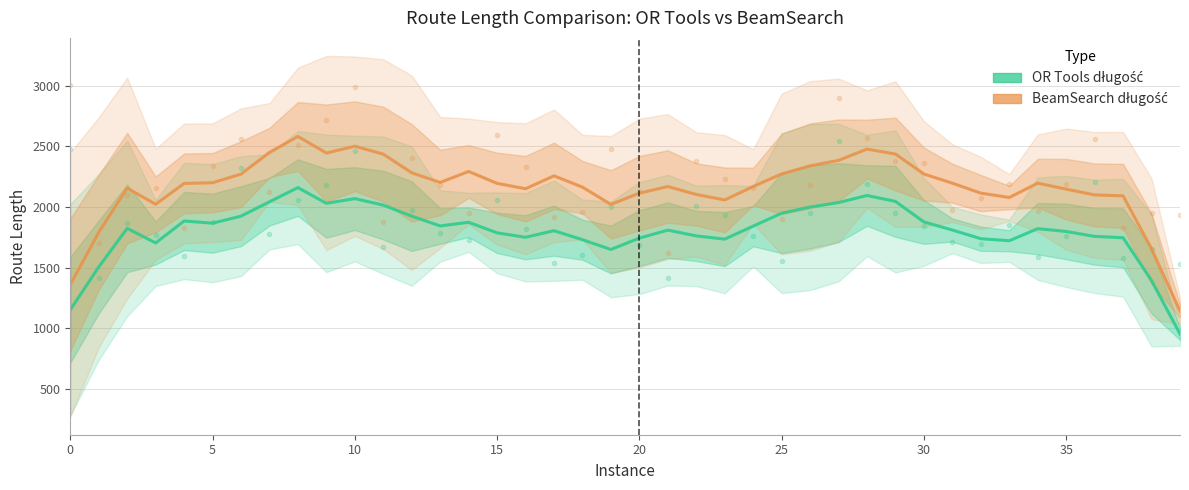

The value of OR Tools długość at 18 is 1730.1. True or false?

True